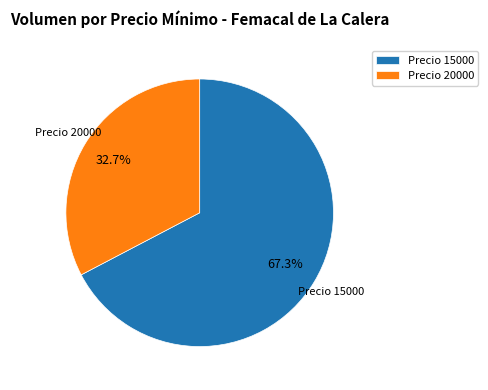

How many segments does this pie chart have?

2